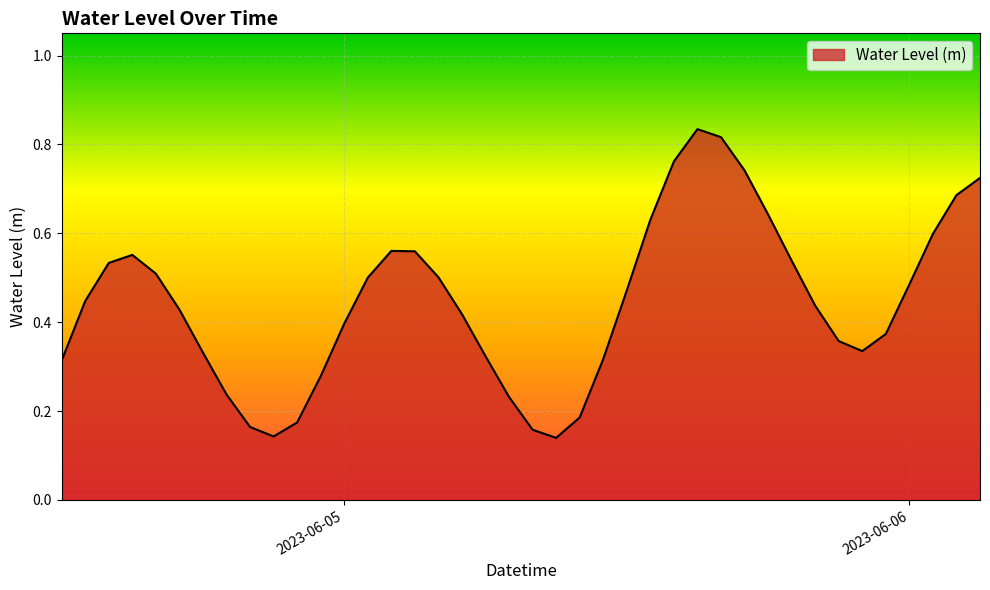

Rank the categories by value from lowest to highest.

2023-06-05 09:00:00, 2023-06-04 21:00:00, 2023-06-05 08:00:00, 2023-06-04 20:00:00, 2023-06-04 22:00:00, 2023-06-05 10:00:00, 2023-06-05 07:00:00, 2023-06-04 19:00:00, 2023-06-04 23:00:00, 2023-06-04 12:00:00, 2023-06-05 11:00:00, 2023-06-05 06:00:00, 2023-06-04 18:00:00, 2023-06-05 22:00:00, 2023-06-05 21:00:00, 2023-06-05 23:00:00, 2023-06-05 00:00:00, 2023-06-05 05:00:00, 2023-06-04 17:00:00, 2023-06-05 20:00:00, 2023-06-04 13:00:00, 2023-06-05 12:00:00, 2023-06-06 00:00:00, 2023-06-05 01:00:00, 2023-06-05 04:00:00, 2023-06-04 16:00:00, 2023-06-04 14:00:00, 2023-06-05 19:00:00, 2023-06-04 15:00:00, 2023-06-05 03:00:00, 2023-06-05 02:00:00, 2023-06-06 01:00:00, 2023-06-05 13:00:00, 2023-06-05 18:00:00, 2023-06-06 02:00:00, 2023-06-06 03:00:00, 2023-06-05 17:00:00, 2023-06-05 14:00:00, 2023-06-05 16:00:00, 2023-06-05 15:00:00